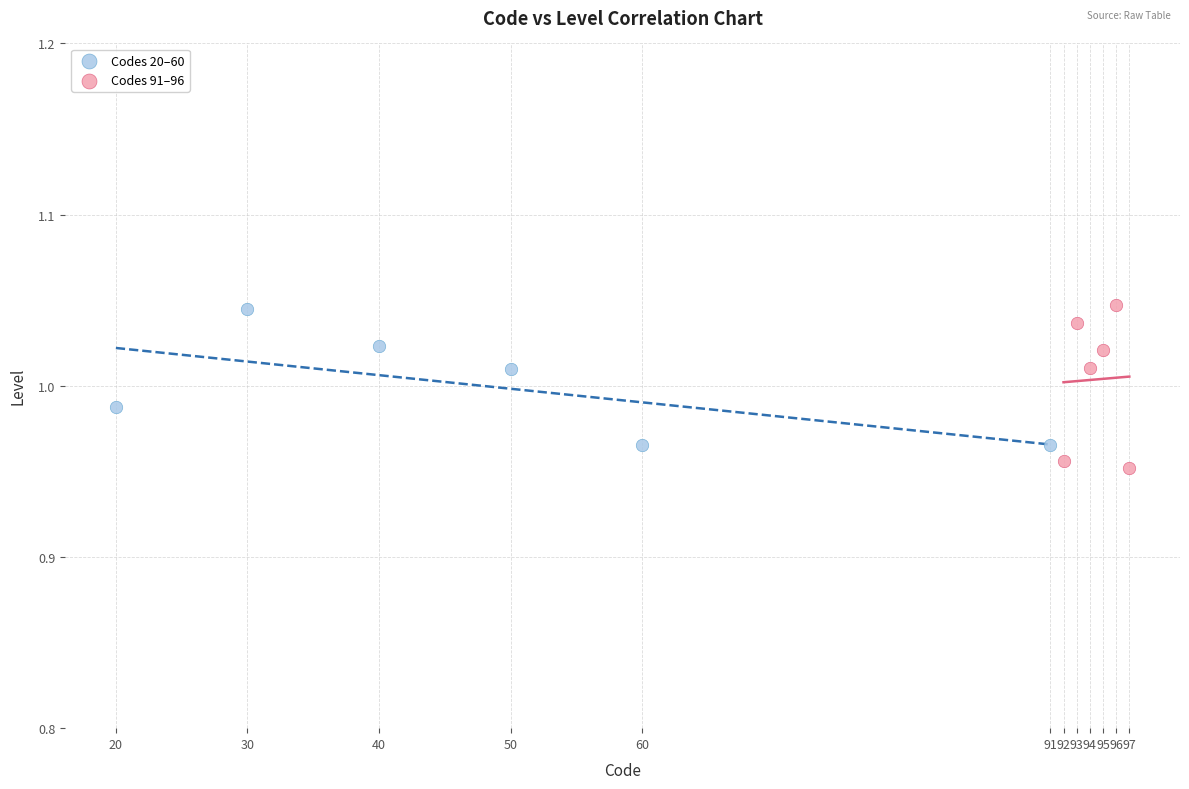

What are all the series names shown in the legend?

Codes 20–60, Codes 91–96